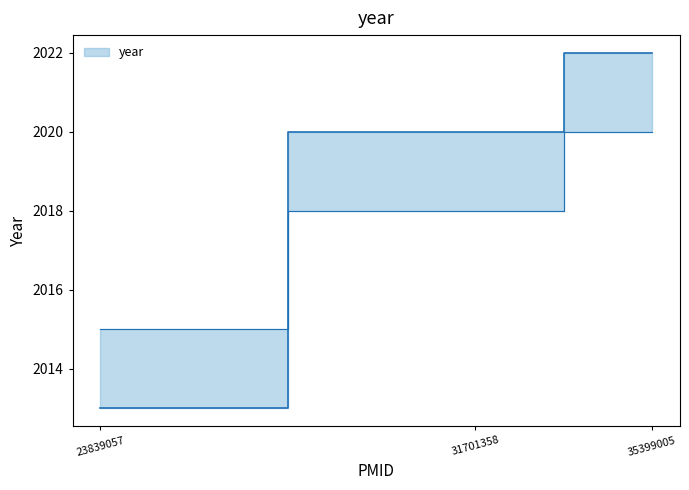

List the labels in order of value, smallest first.

23839057, 31701358, 35399005